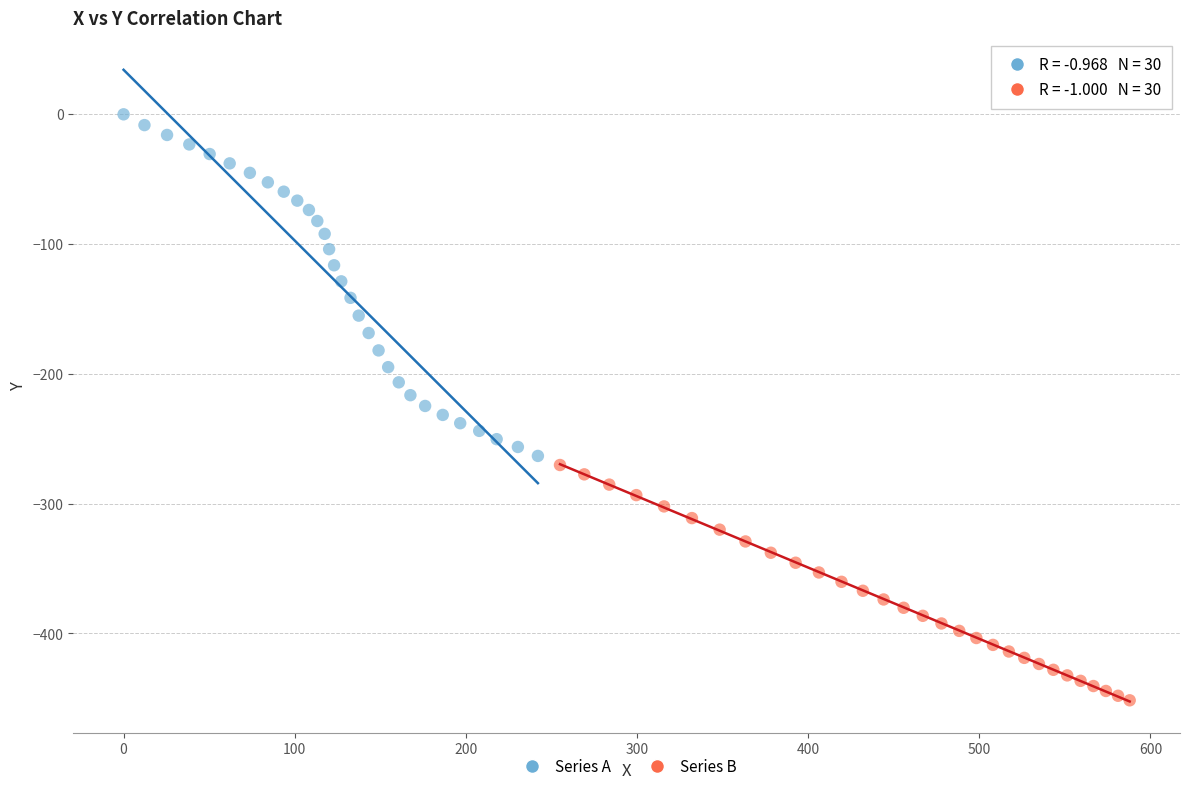

Which series has the largest Y range (max minus min)?

Series A